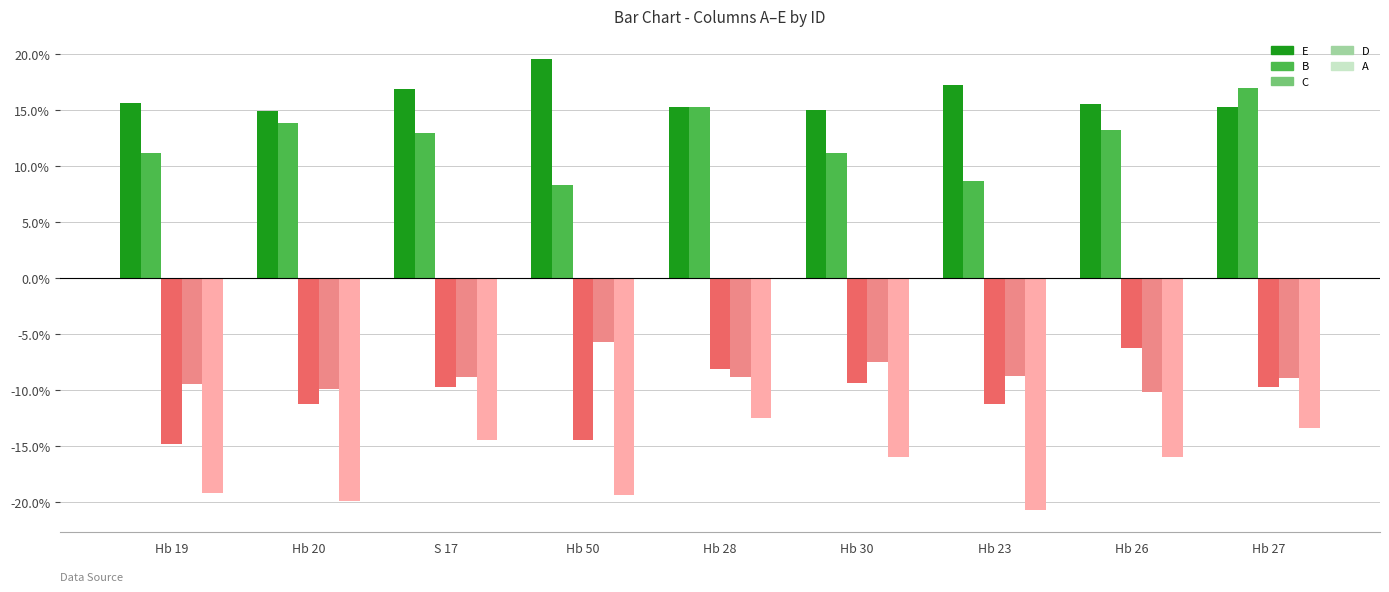

Which series changed the most between Hb 19 and Hb 23?

C